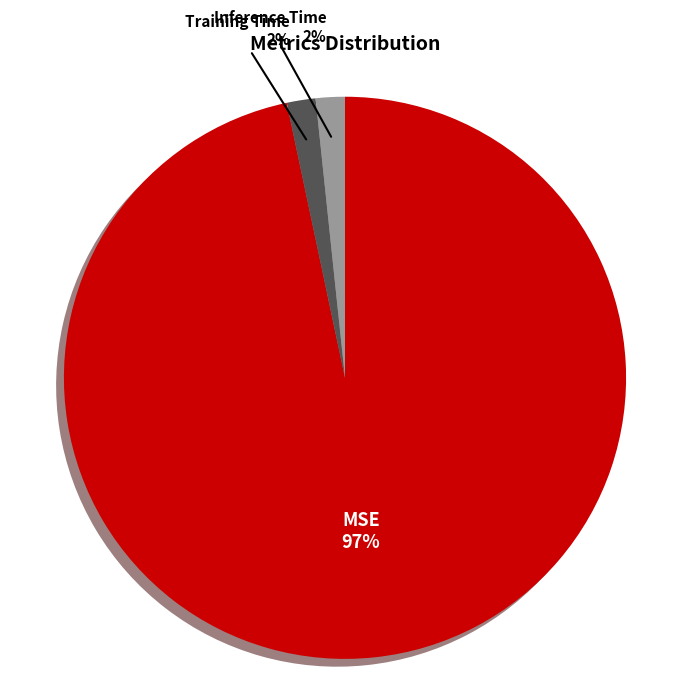

To the nearest percent, what percentage of the pie is Training Time?

2%